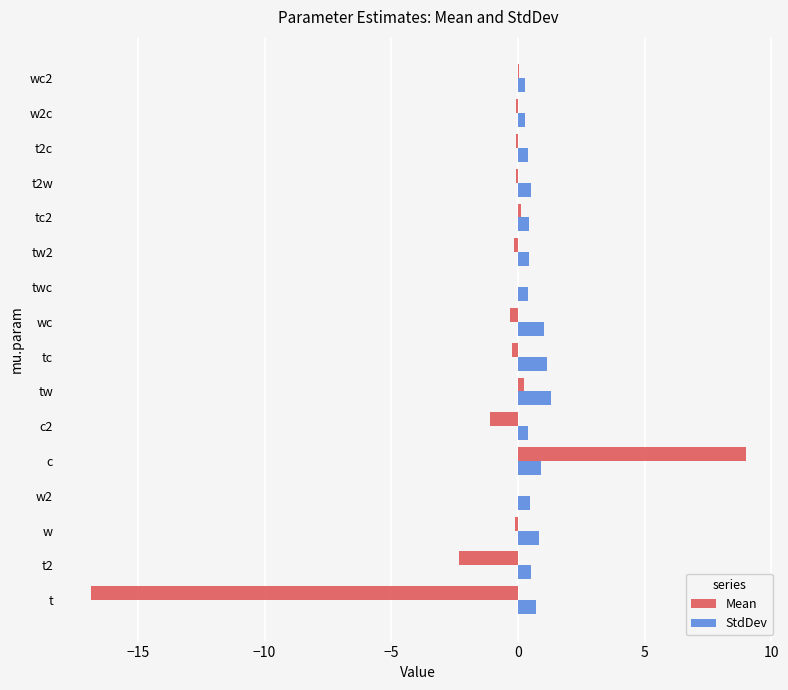

Which series has the largest total across all categories?

StdDev